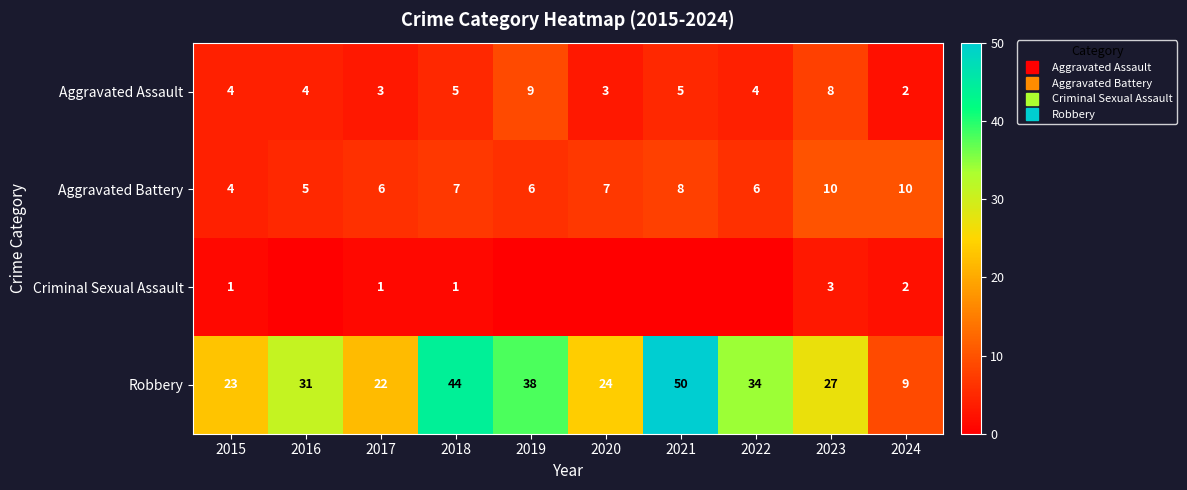

What is the lowest value of the Aggravated Assault series?

2